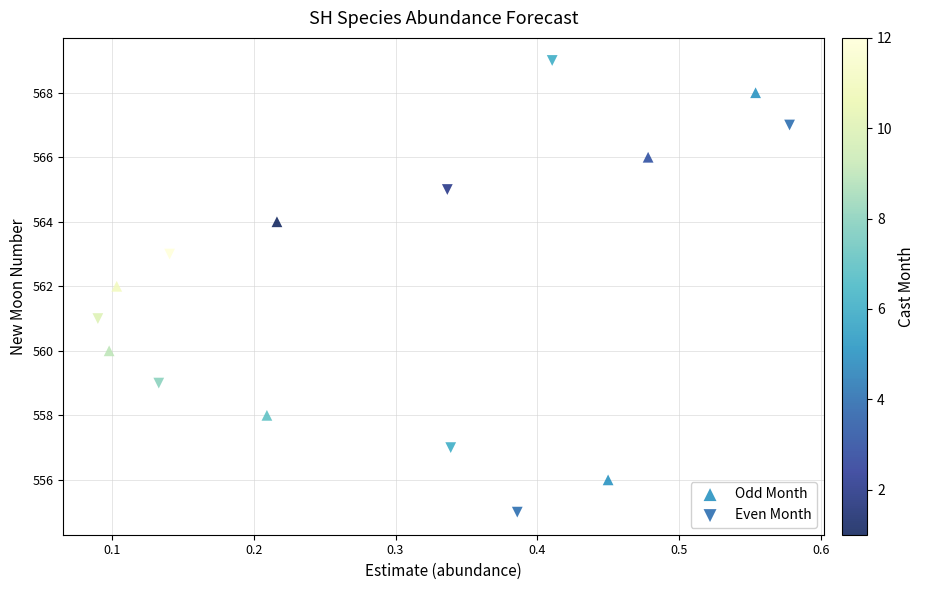

Which series has the widest spread of Y values?

Even Month